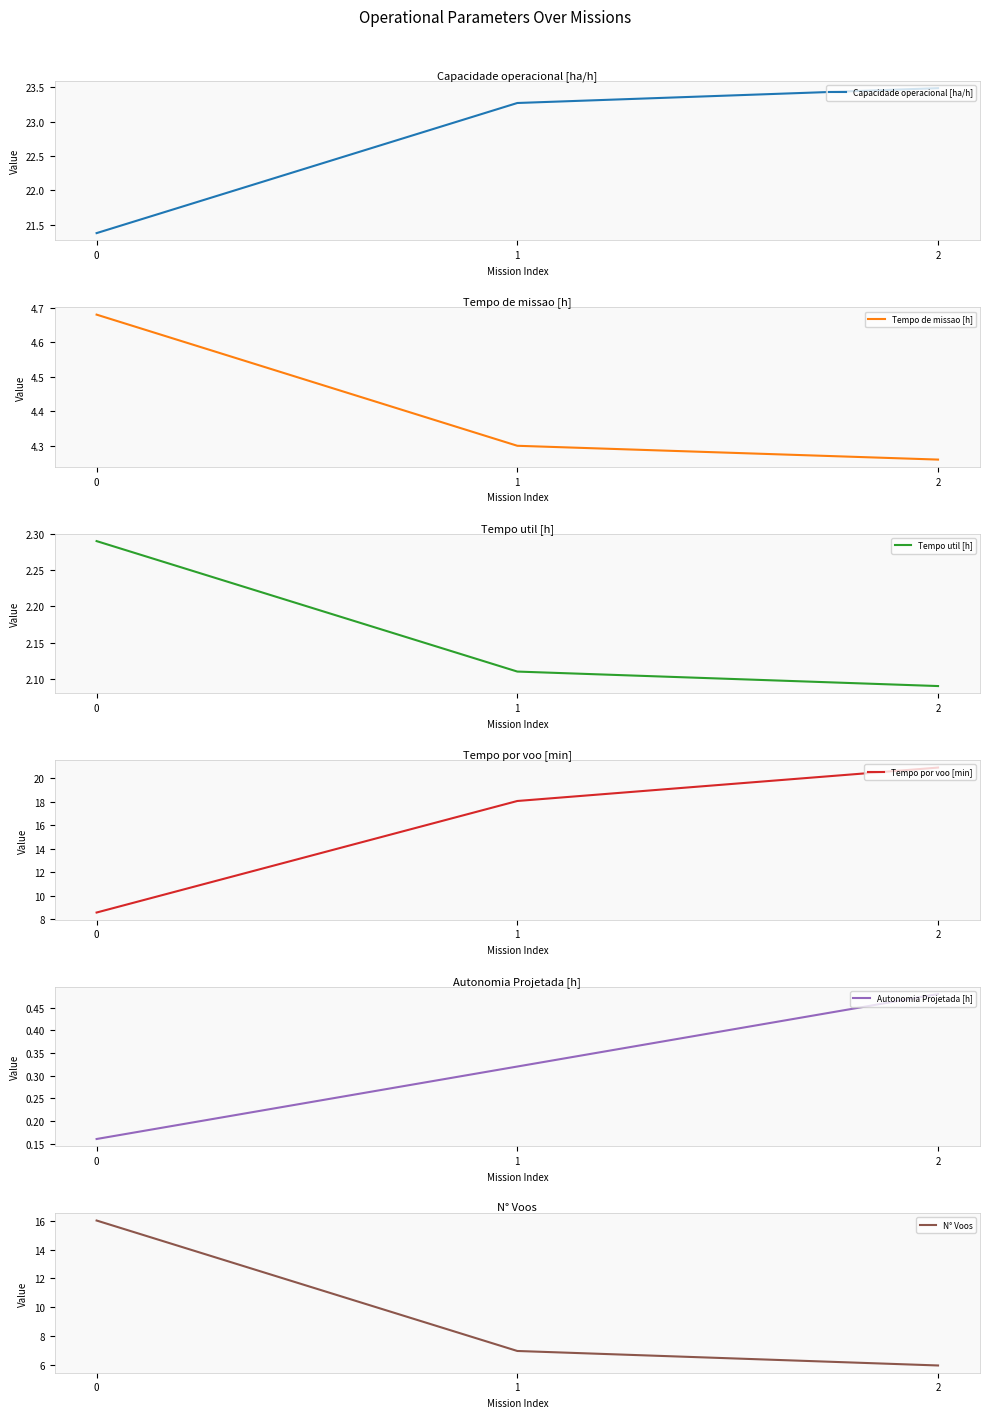

How many categories are shown in the chart?

3